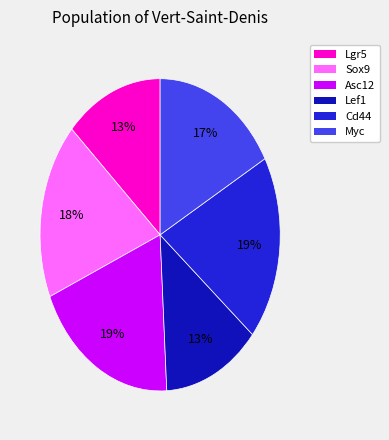

What percentage is the Cd44 slice, to the nearest percent?

19%